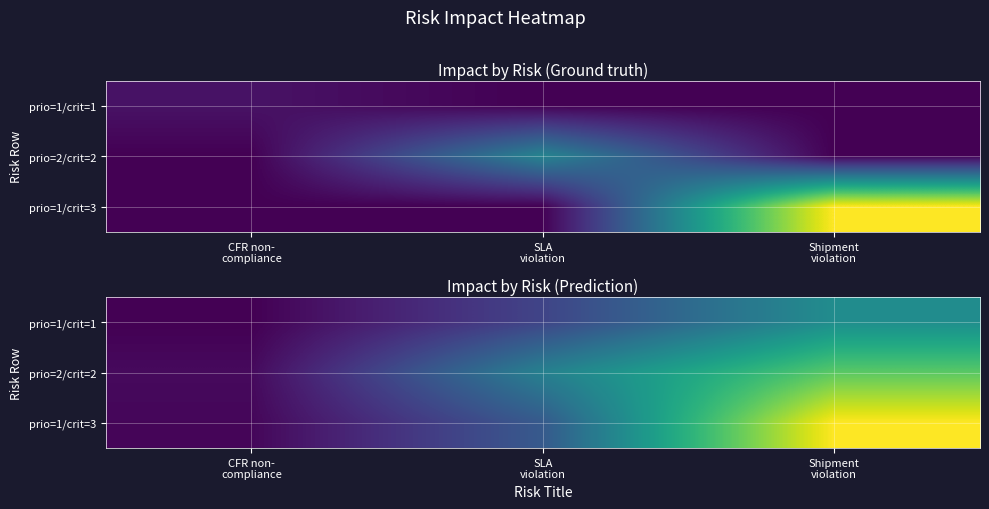

At which label does prio=1/crit=1 reach its peak?

Shipment violation